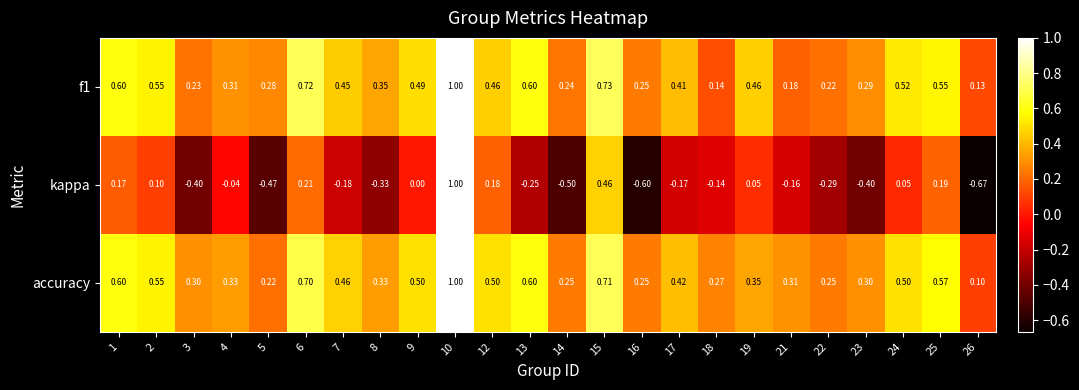

Which category has the lowest value across all series?

26